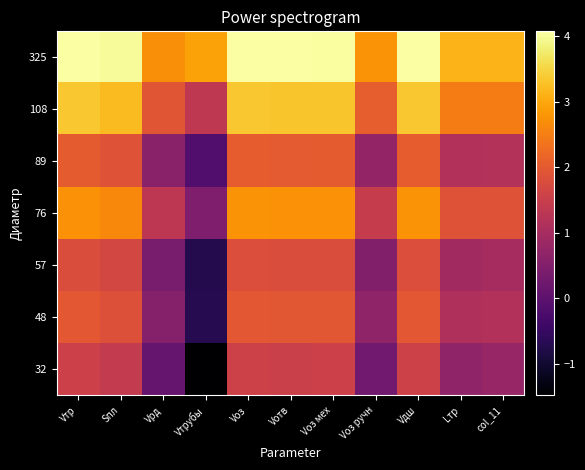

Which has a higher value, Vоз ручн or Vотв?

Vотв